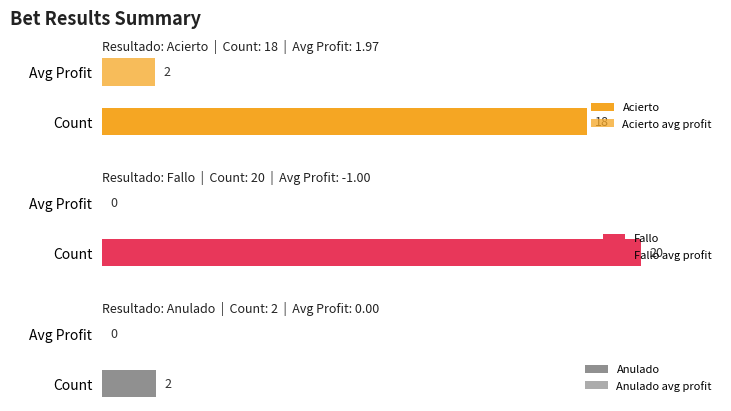

Where is the data nearest to the value 1?

Anulado